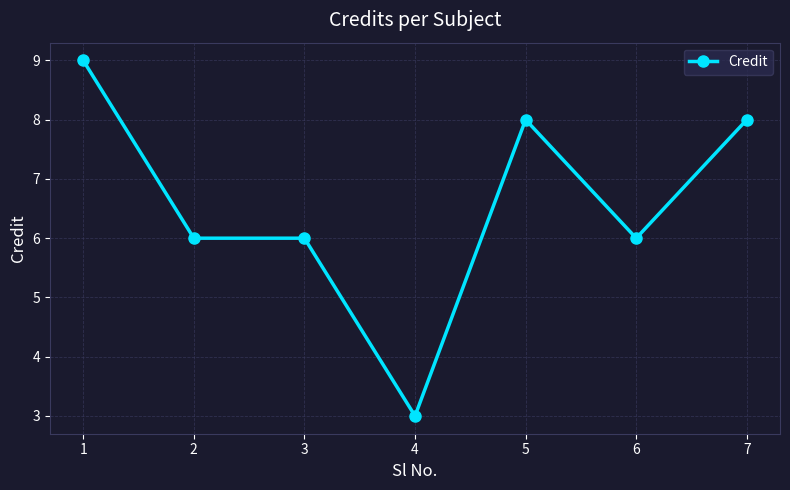

What is the maximum value shown in the chart?

9